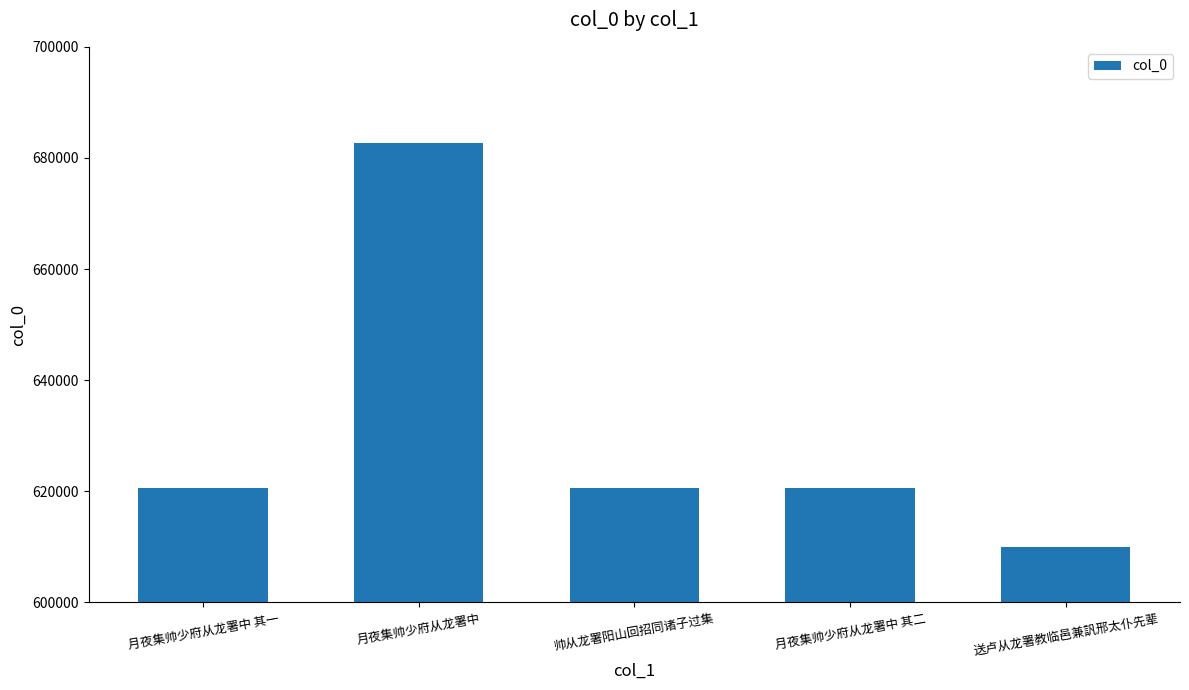

What is the ratio of the value at 月夜集帅少府从龙署中 其一 to the value at 月夜集帅少府从龙署中 其二?

1.0